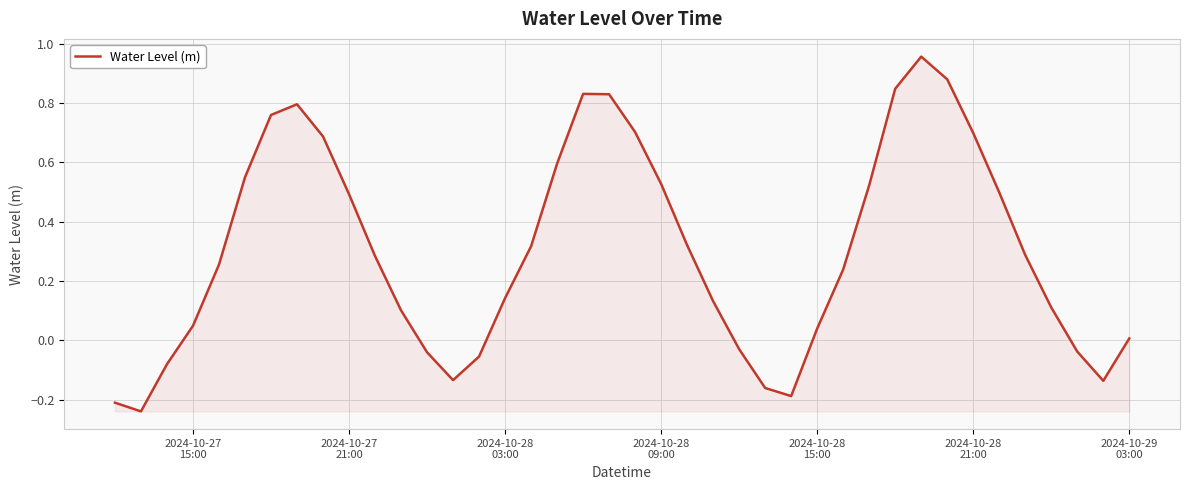

Does the chart display data point markers on the line(s)?

No